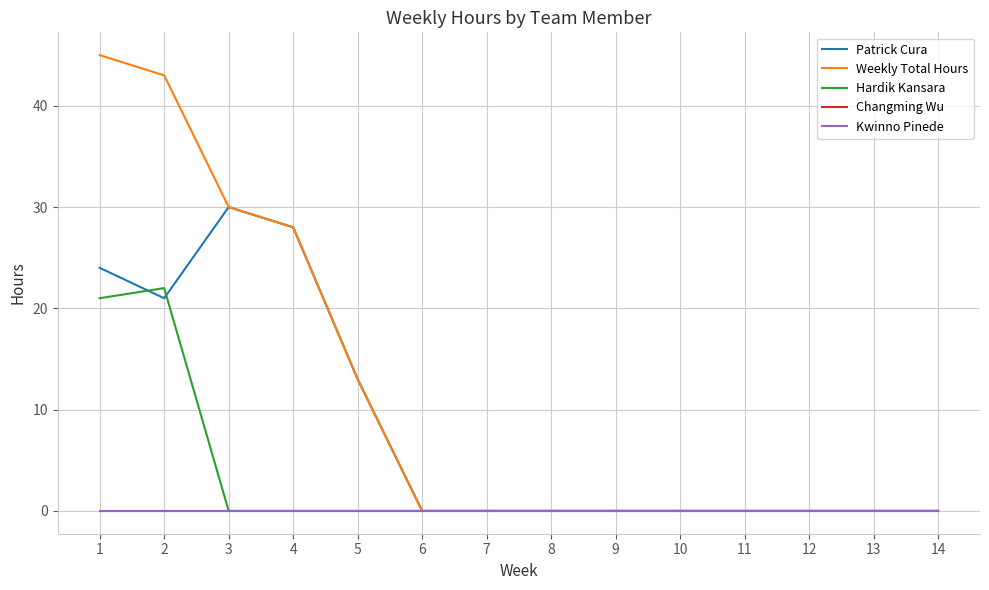

Reading left to right, list all the values displayed in this chart.

Patrick Cura: 1=24	2=21	3=30	4=28	5=13	6=0	7=0	8=0	9=0	10=0	11=0	12=0	13=0	14=0
Weekly Total Hours: 1=45	2=43	3=30	4=28	5=13	6=0	7=0	8=0	9=0	10=0	11=0	12=0	13=0	14=0
Hardik Kansara: 1=21	2=22	3=0	4=0	5=0	6=0	7=0	8=0	9=0	10=0	11=0	12=0	13=0	14=0
Changming Wu: 1=0	2=0	3=0	4=0	5=0	6=0	7=0	8=0	9=0	10=0	11=0	12=0	13=0	14=0
Kwinno Pinede: 1=0	2=0	3=0	4=0	5=0	6=0	7=0	8=0	9=0	10=0	11=0	12=0	13=0	14=0